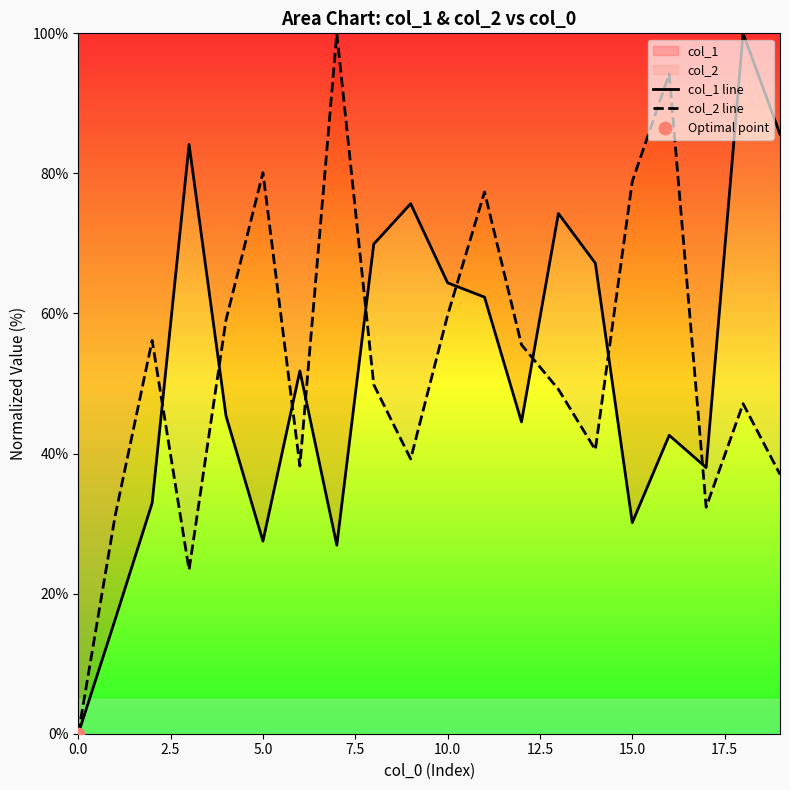

What are all the series names shown in the legend?

col_1 line, col_2 line